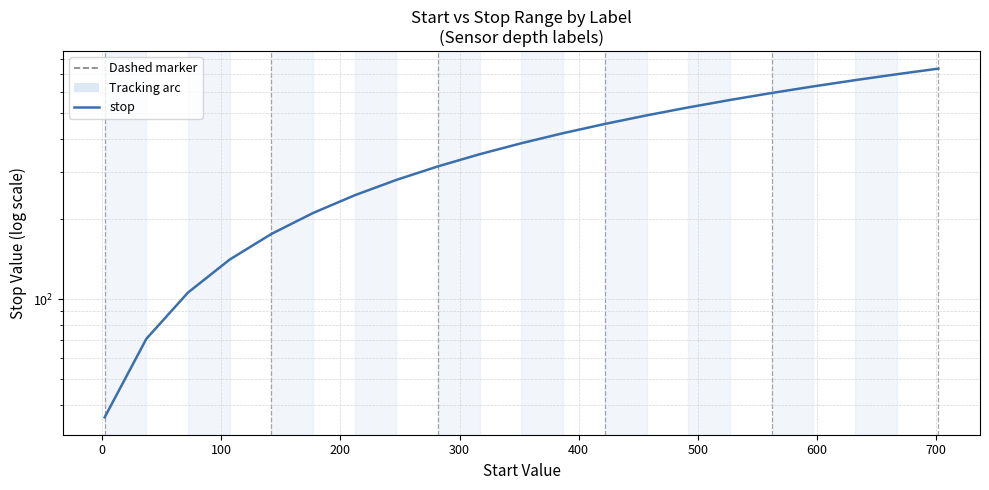

True or false: the data shows 445 at 20.

False